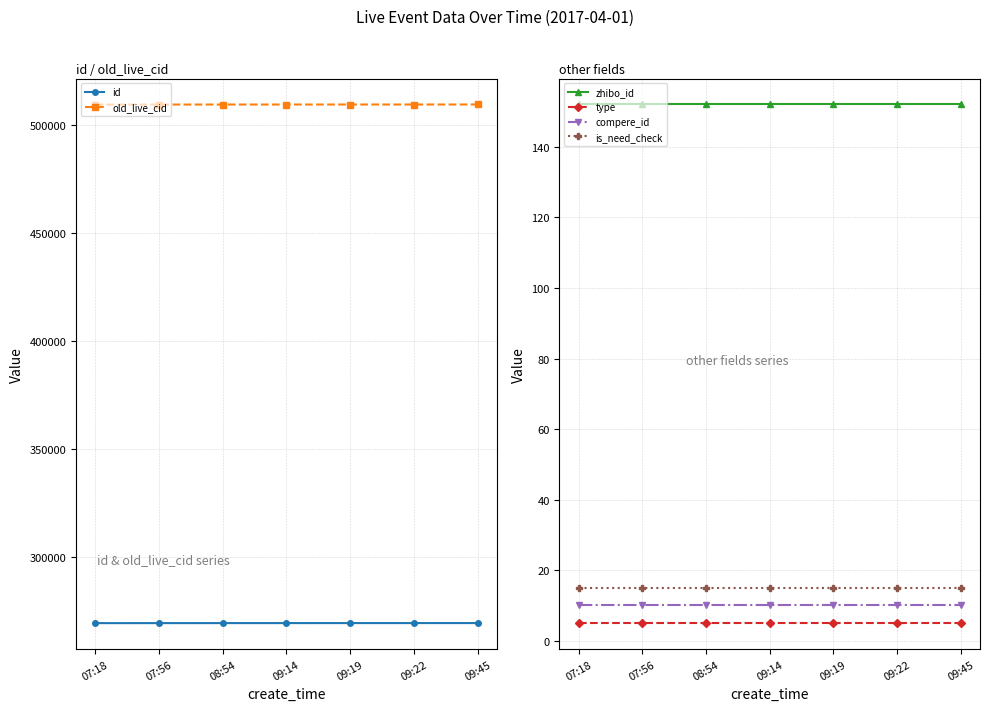

What is the total value across all series at 07:56?

779116